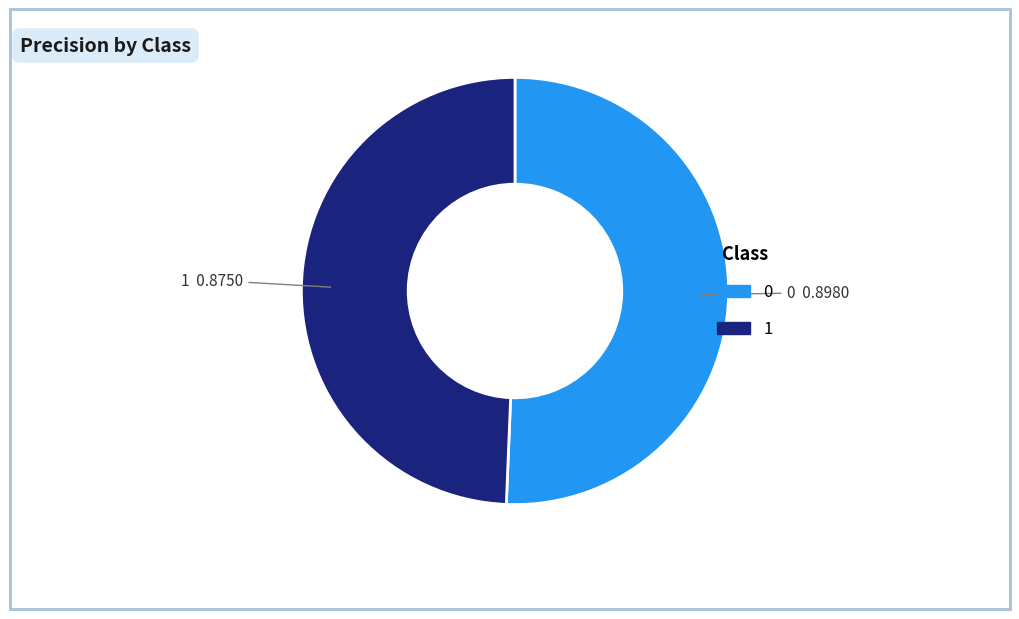

How many slices are in this pie chart?

2